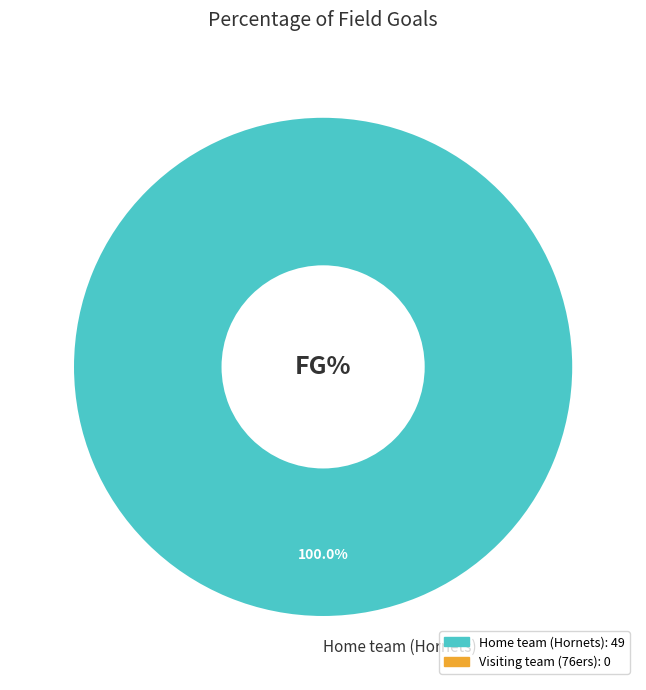

Rank the categories by value from lowest to highest.

Home team (Hornets)